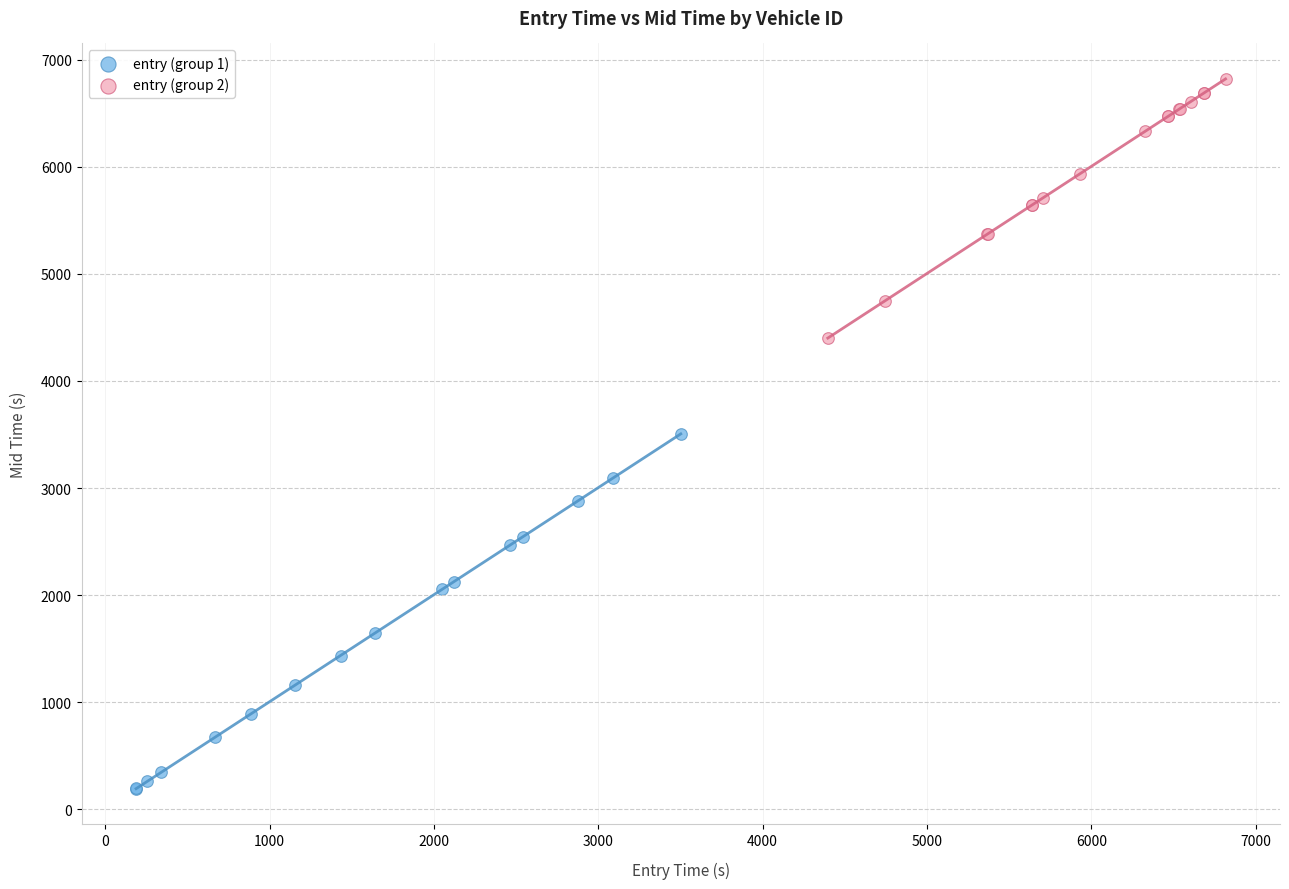

What are all the series names shown in the legend?

entry (group 1), entry (group 2)